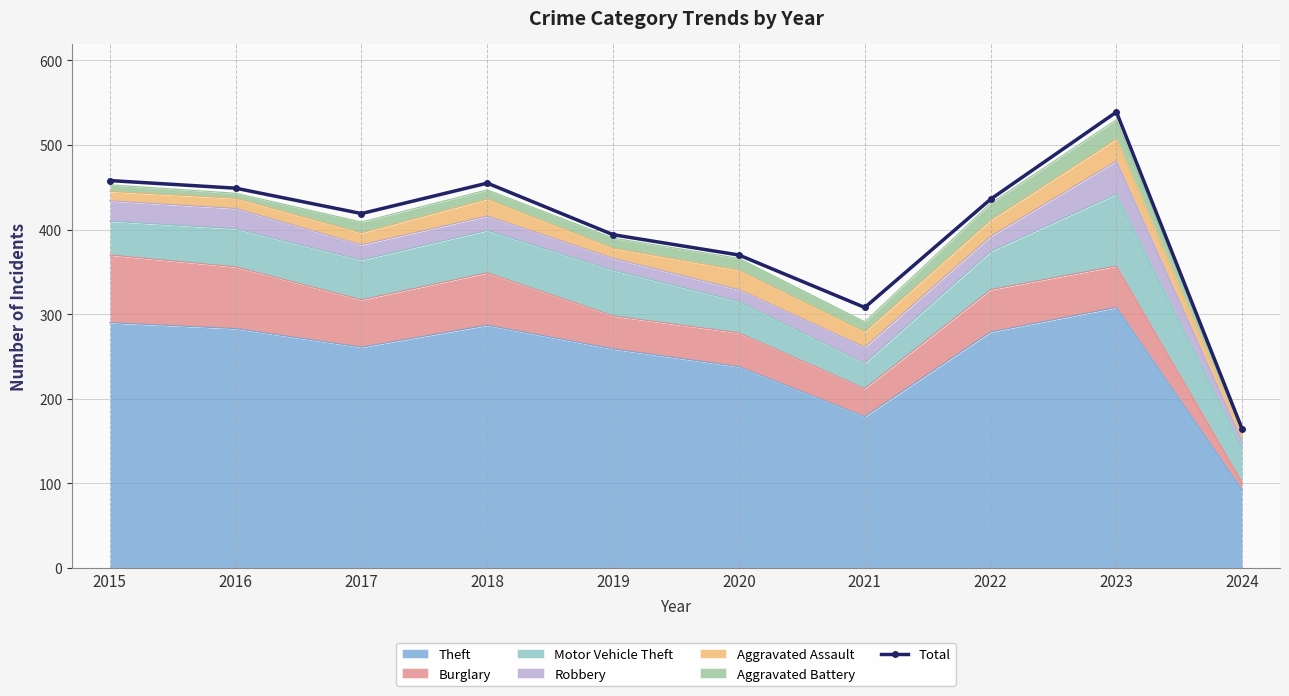

Where is the data nearest to the value 351?

2020